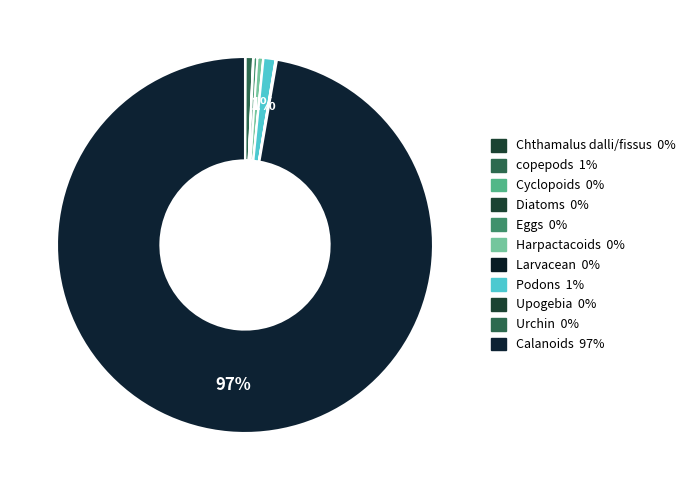

Is the sum of Eggs and Podons greater than half?

No